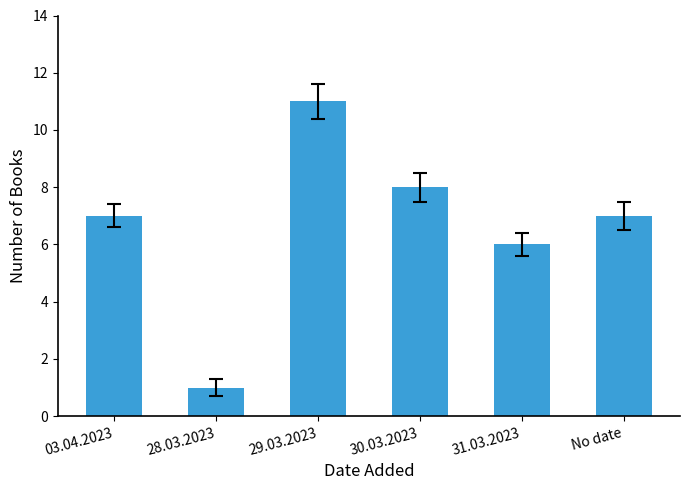

What is the difference between the second highest and minimum values?

7